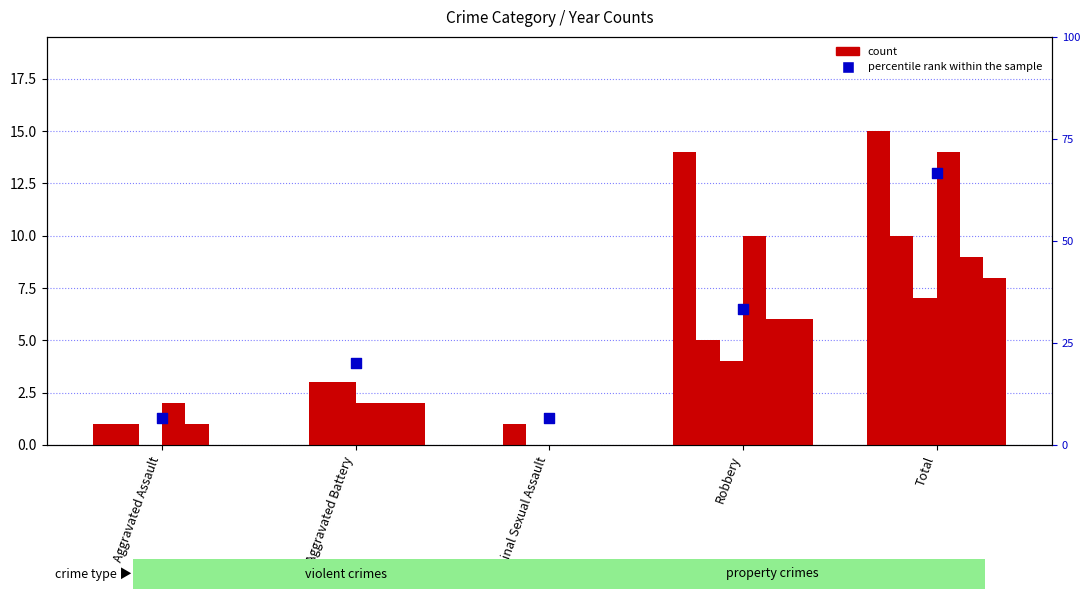

What is the change in value from Aggravated Battery to Criminal Sexual Assault?

-13.3